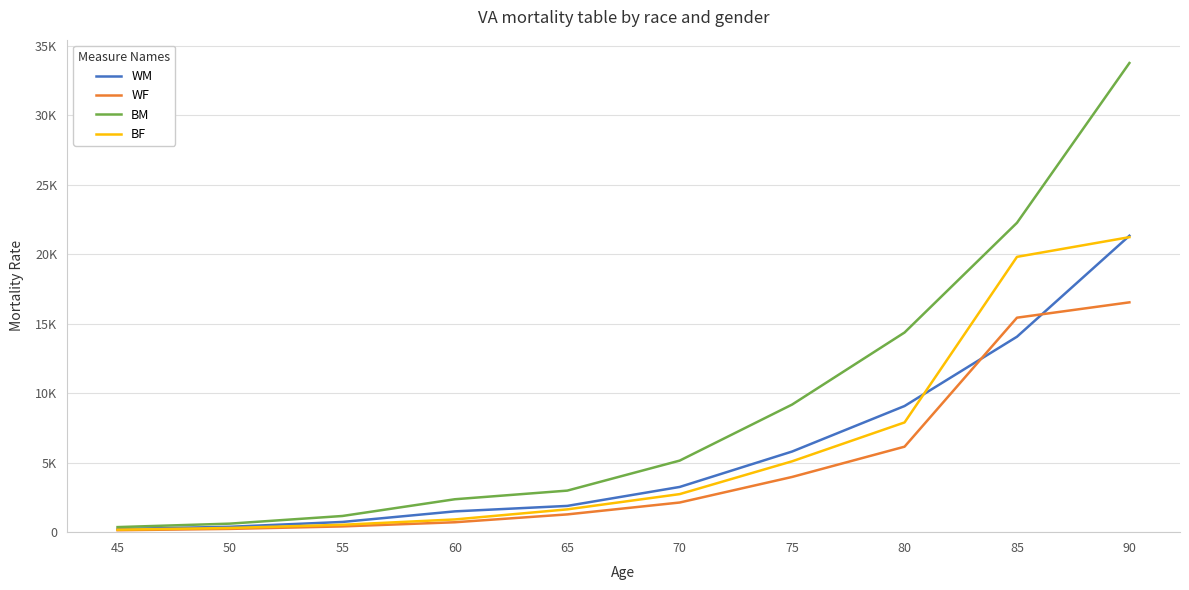

Is this an area chart (filled region under the line)?

No